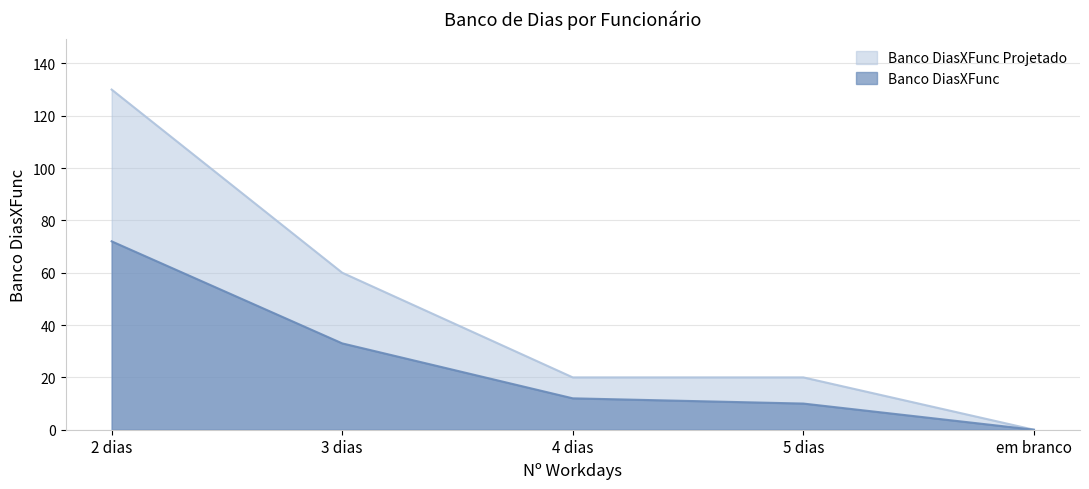

True or false: Banco DiasXFunc and Banco DiasXFunc Projetado intersect in this chart.

False